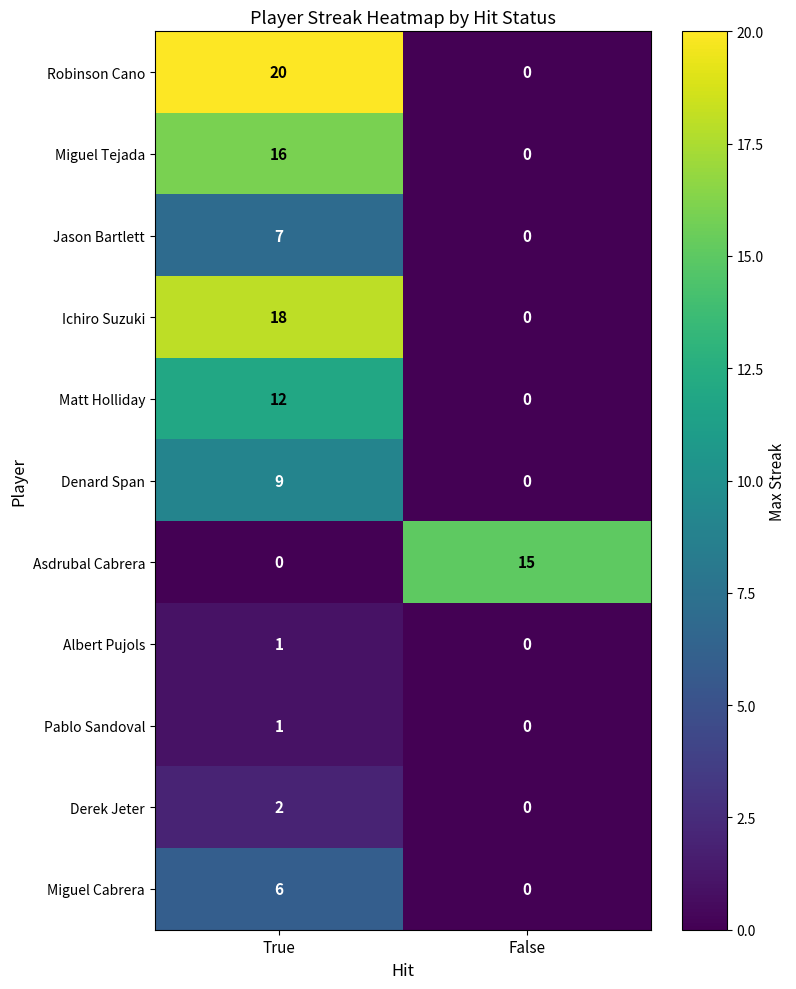

What is the sum of all Matt Holliday values?

12